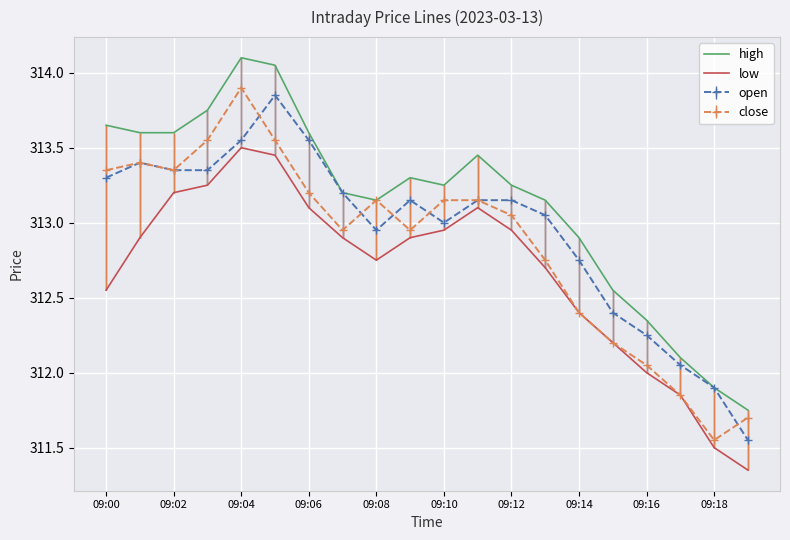

Rank the series by their average value, from highest to lowest.

high, open, close, low